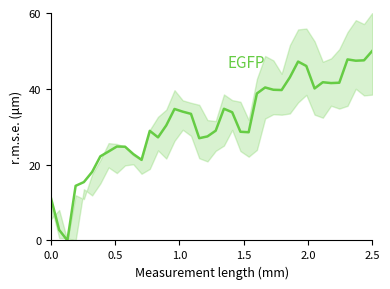

What is the value of the 21st point from the left?

29.0